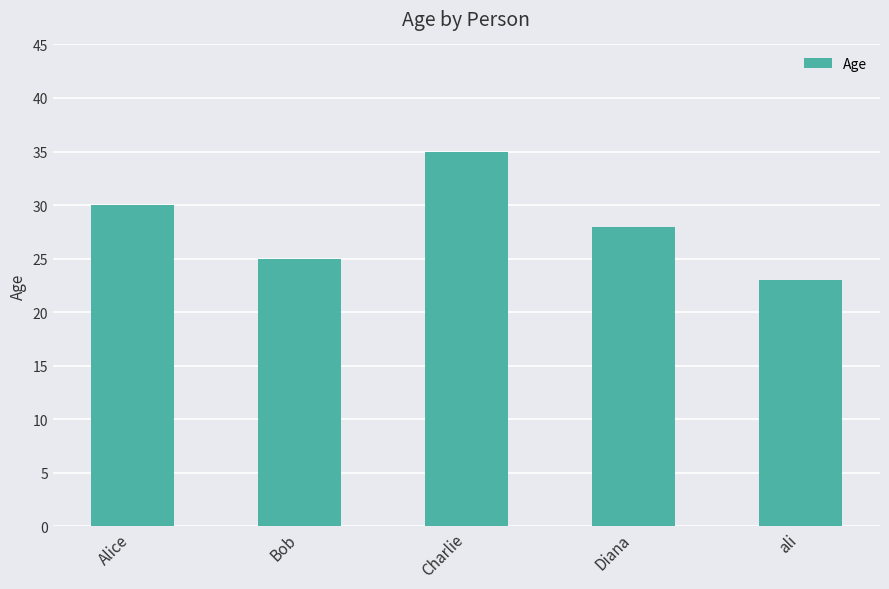

What is the label of the 2nd bar from the left?

Bob